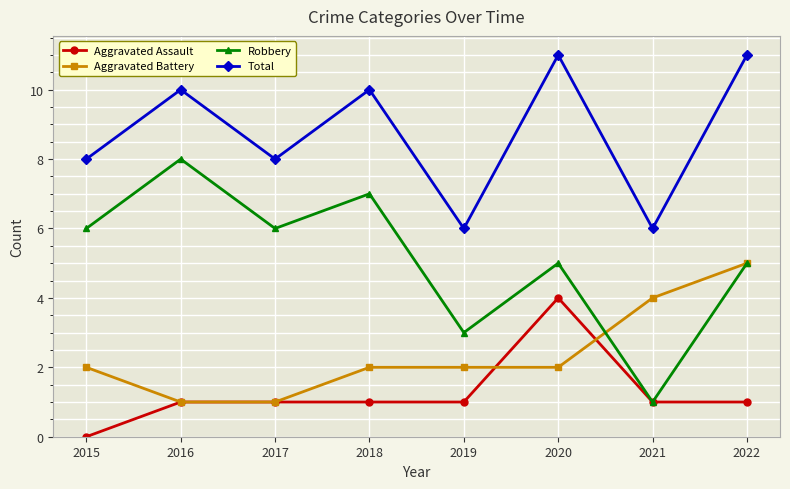

At 2015, list the series in order from largest to smallest.

Total, Robbery, Aggravated Battery, Aggravated Assault